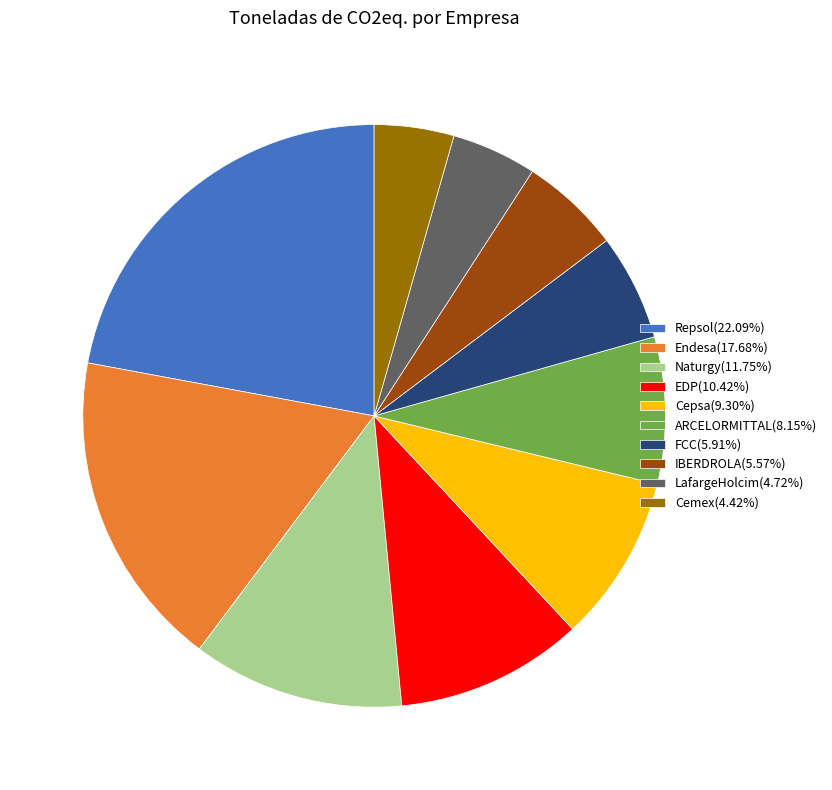

Do LafargeHolcim(4.72%) and EDP(10.42%) together represent more than half of the pie?

No